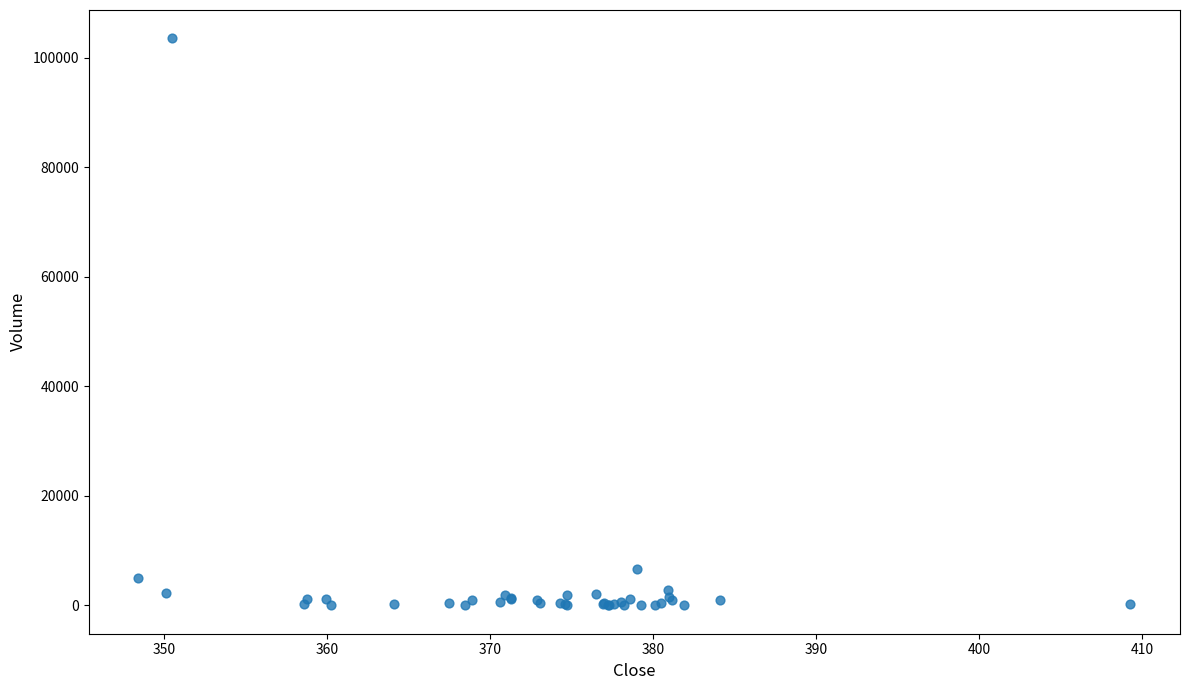

What Y value in the scatter plot is closest to 51759?

6594